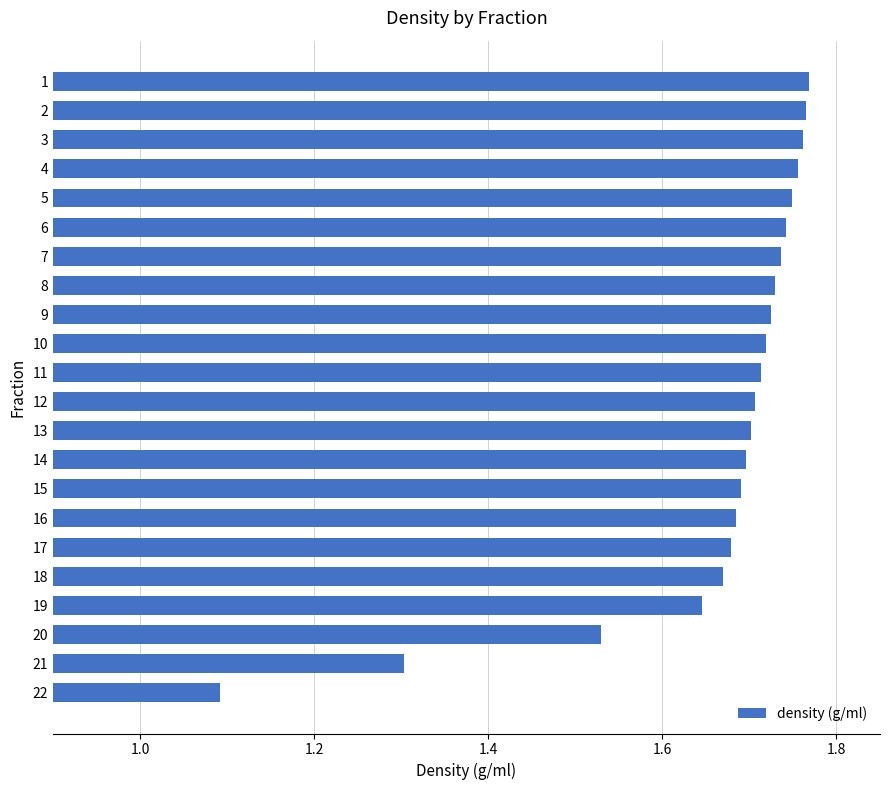

What is the smallest value displayed?

1.1